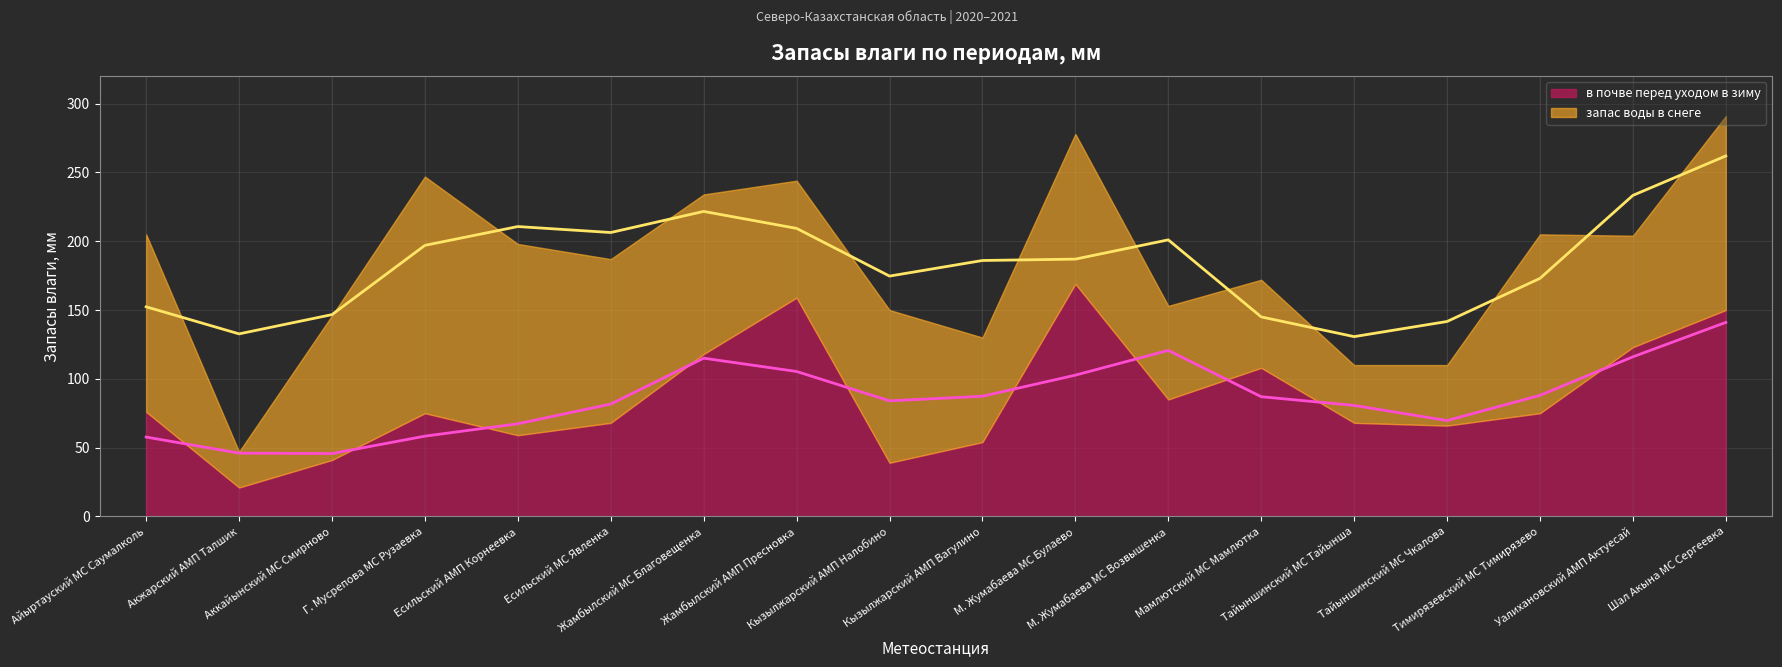

Rank the series by their average value, from lowest to highest.

в почве перед уходом в зиму, запас воды в снеге